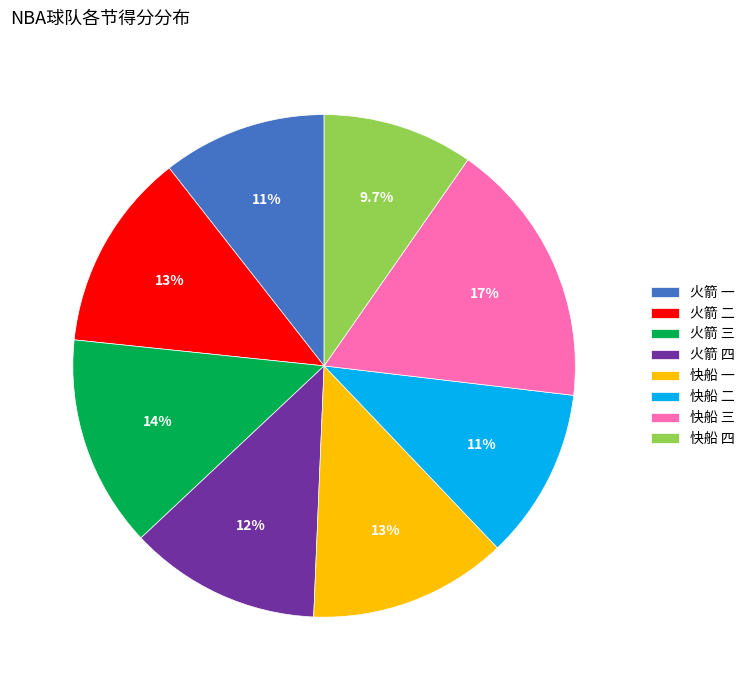

How many slices are in this pie chart?

8